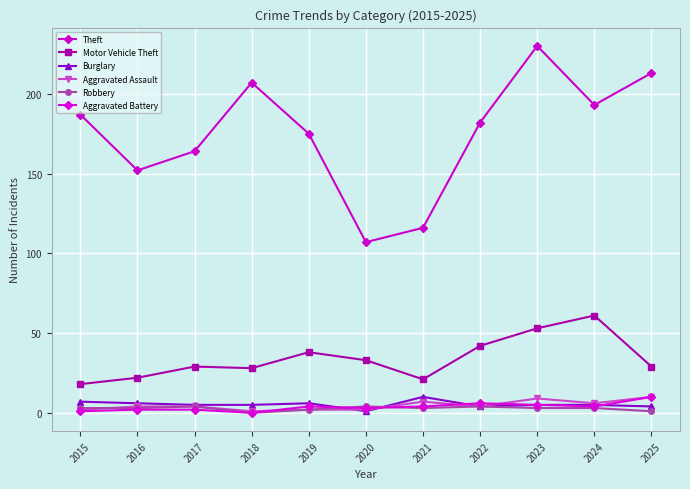

True or false: Aggravated Battery and Motor Vehicle Theft cross at least once.

False